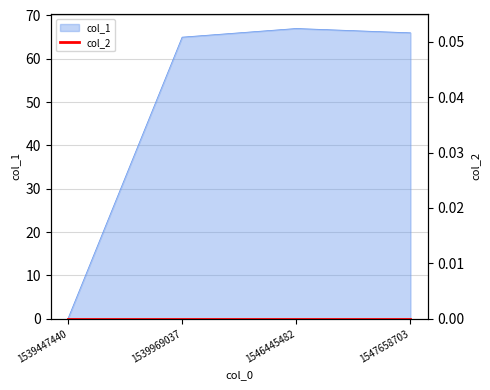

True or false: the data shows 67 at 1546445482.

True